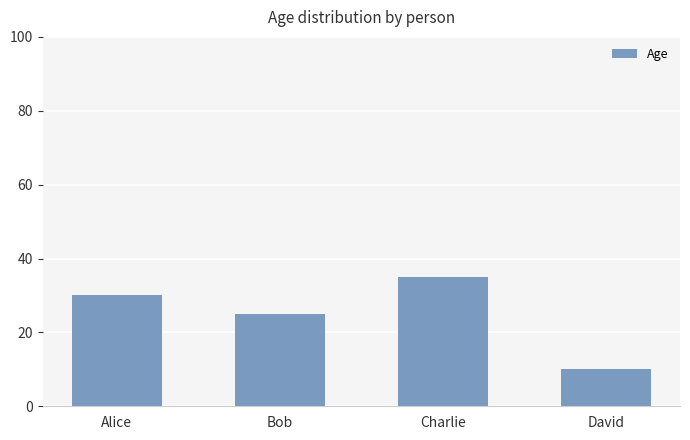

Which category has the lowest value across all series?

David